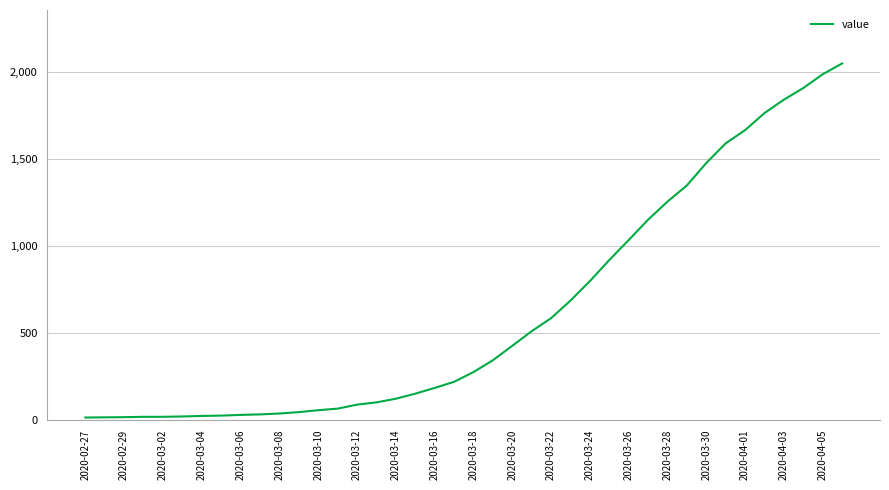

What is the maximum value shown in the chart?

2048